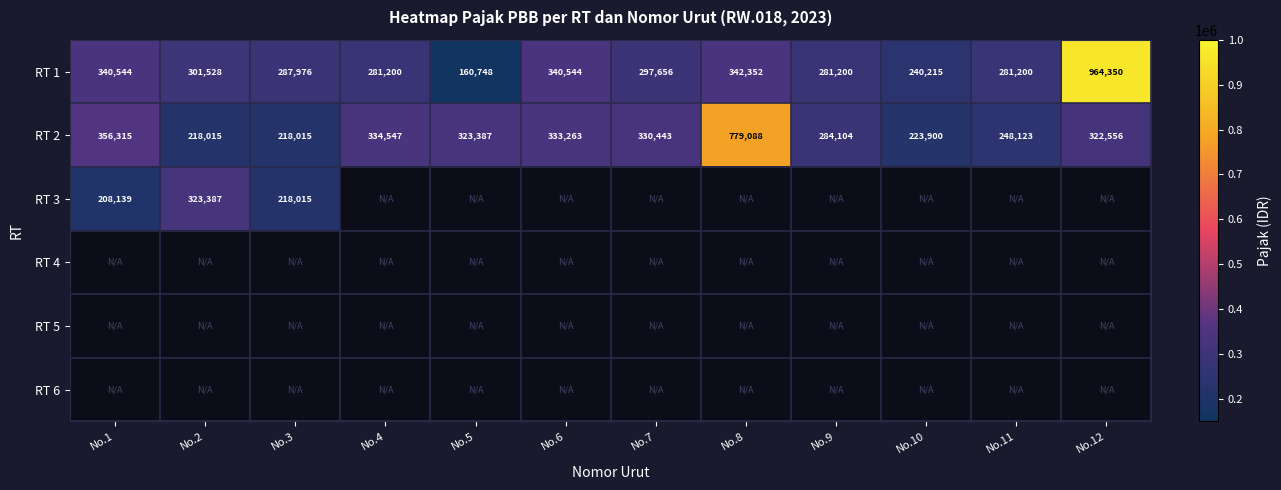

What is the difference between the maximum and second lowest values in the RT 1 series?

724135